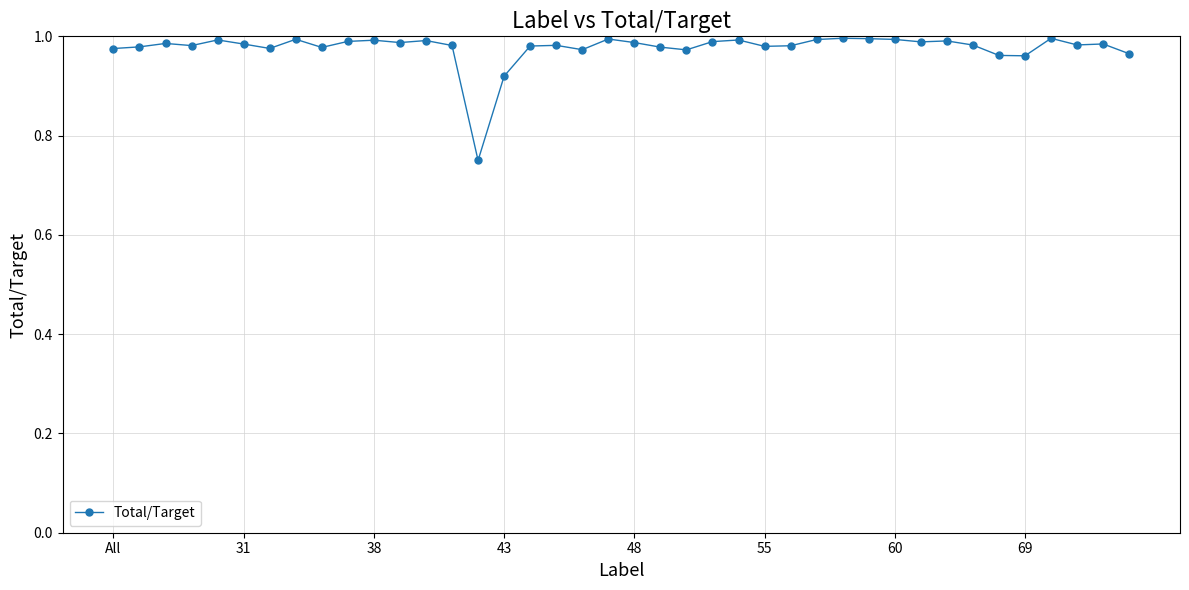

True or false: there are more than 2 points higher than both neighbors.

True